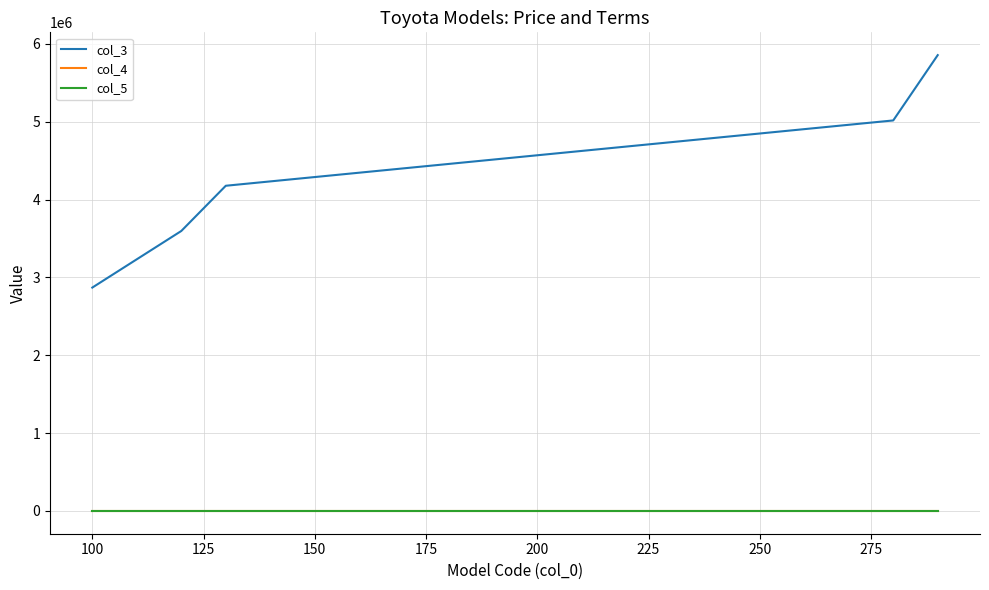

True or false: col_4 and col_3 intersect in this chart.

False